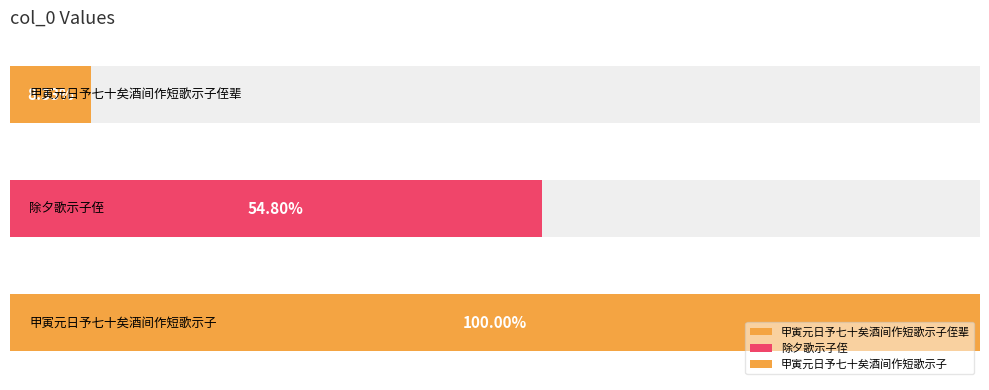

Which label corresponds to the largest value in the chart?

甲寅元日予七十矣酒间作短歌示子